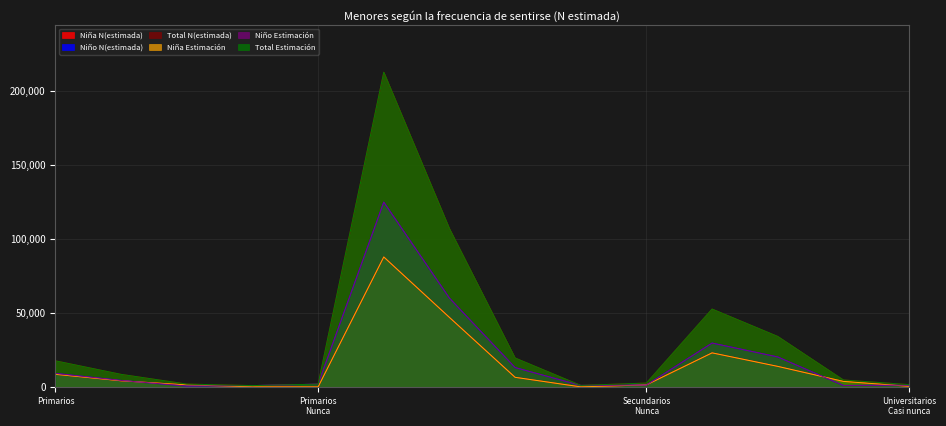

How many interior local valleys does the Niña N(estimada) series have?

1